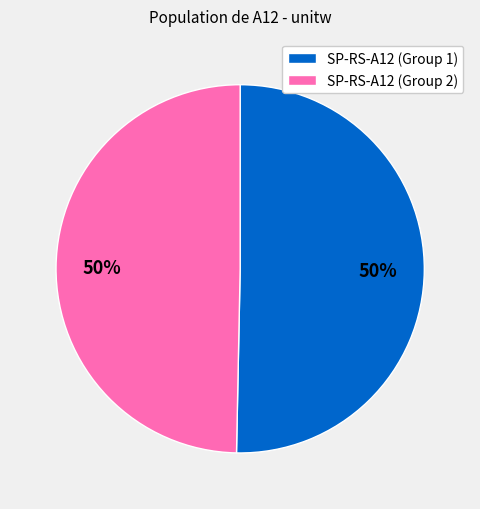

To the nearest percent, what is the combined percentage of SP-RS-A12 (Group 2) and SP-RS-A12 (Group 1)?

100%